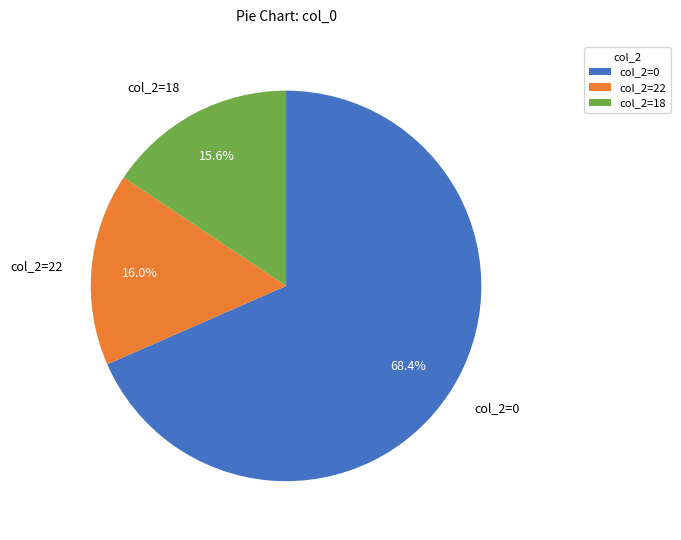

Which slice represents more than half of the pie?

col_2=0